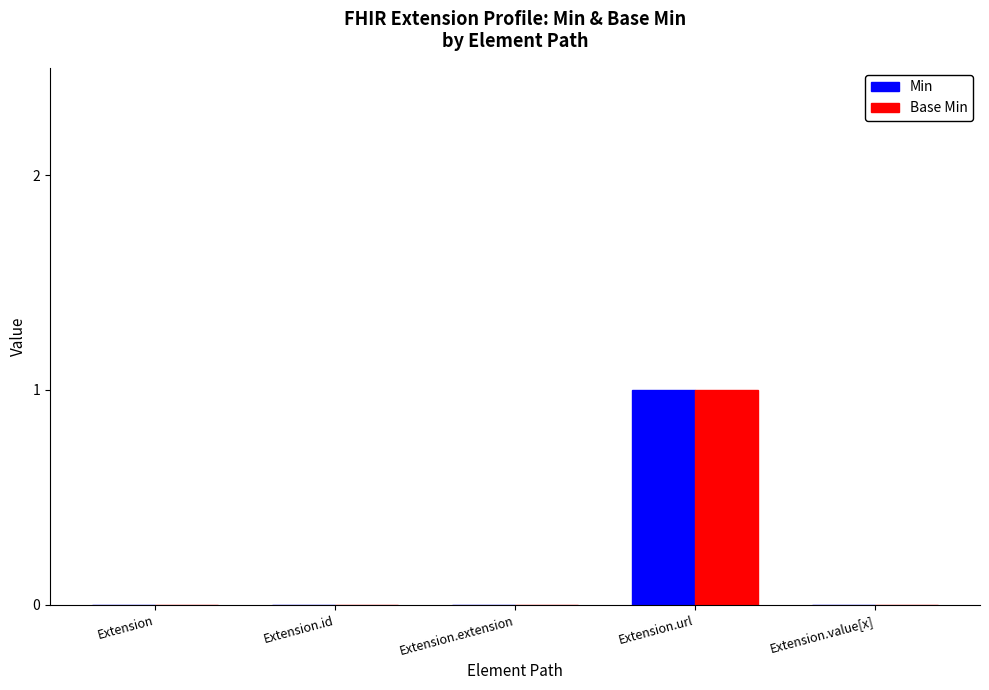

What is the greatest value displayed?

1